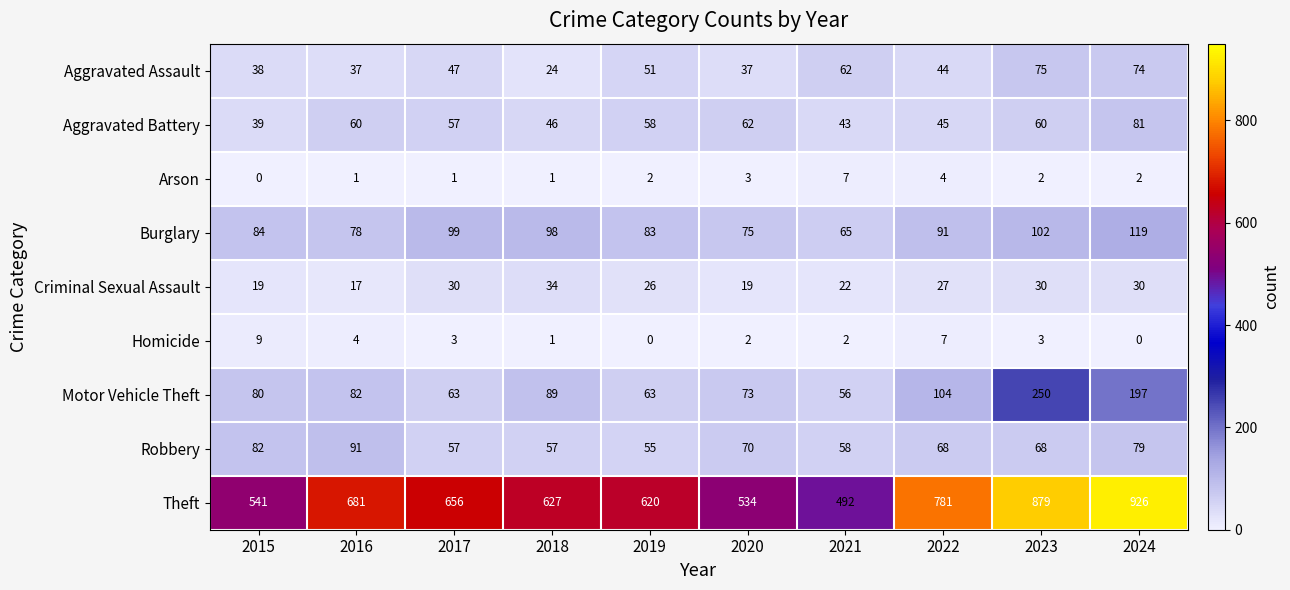

What is the sum of all Homicide values?

31